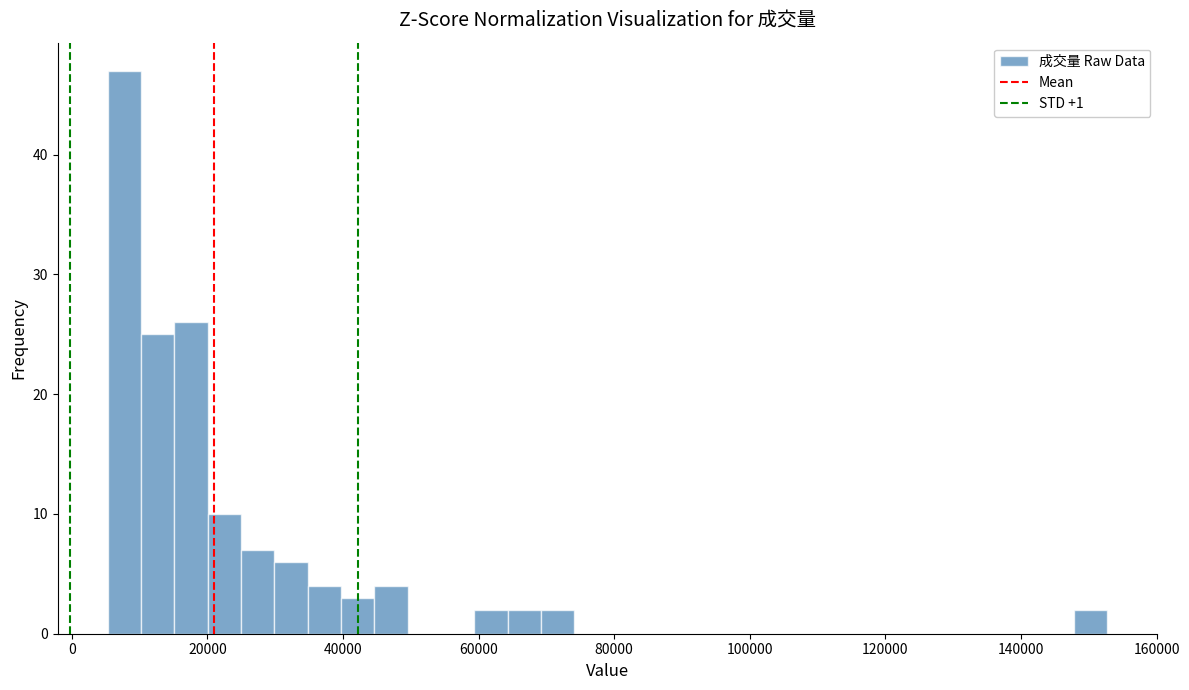

Read against the x-axis, roughly where is the centre of the tallest bar?

8000